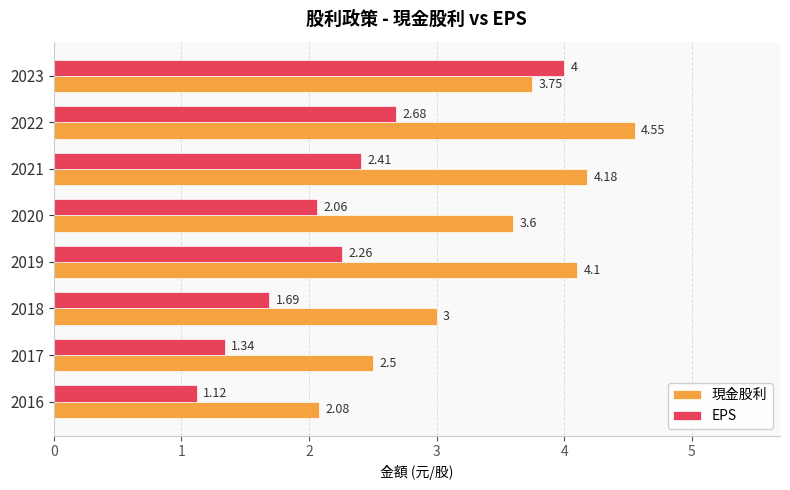

What is the difference between the highest and lowest values at 2021?

1.8